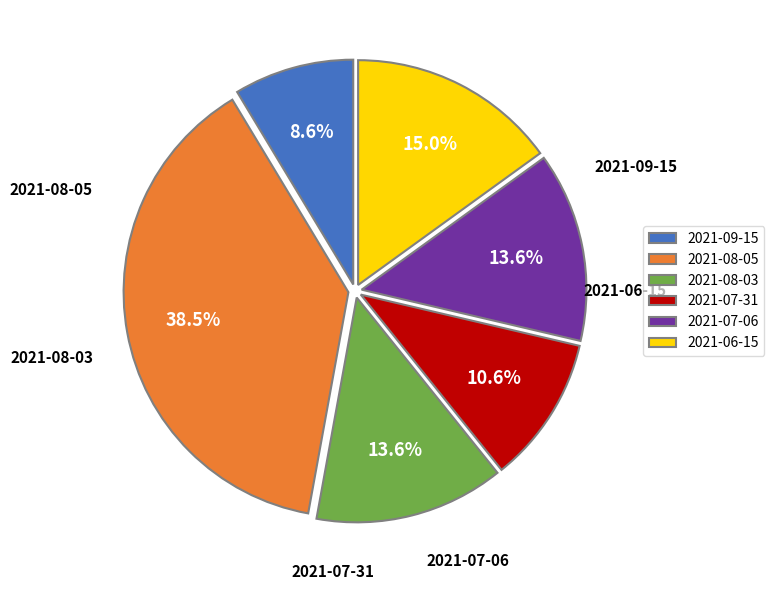

Which has a higher value, 2021-06-15 or 2021-09-15?

2021-06-15